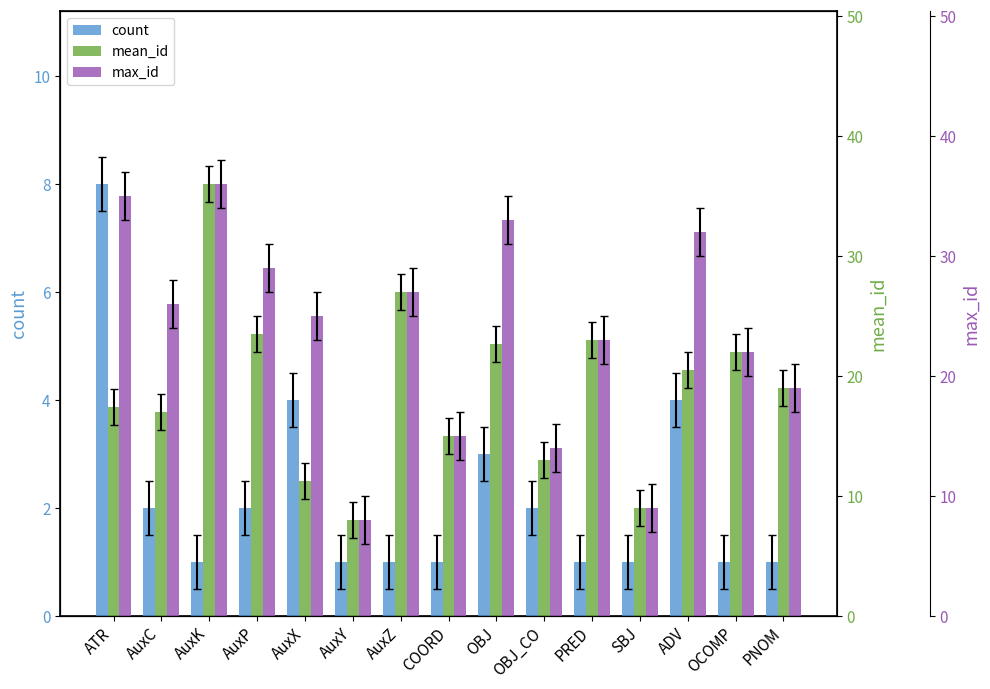

The value of count at AuxK is 1.0. True or false?

True